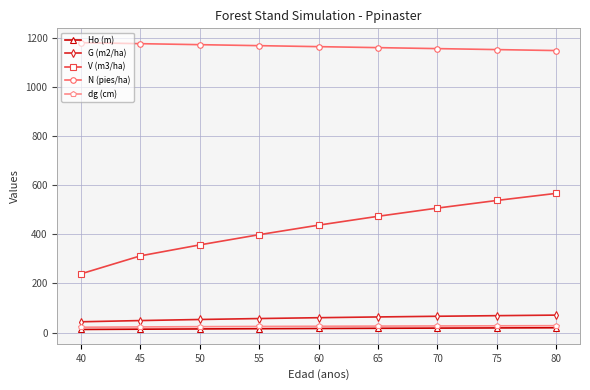

What is the spread (max minus min) of values at 75?

1134.2